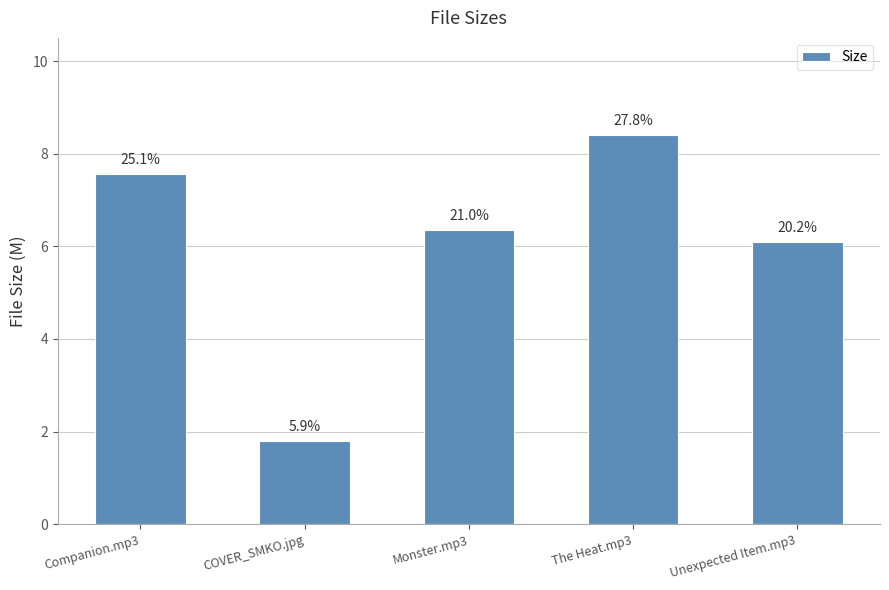

How many bars are there in total?

5